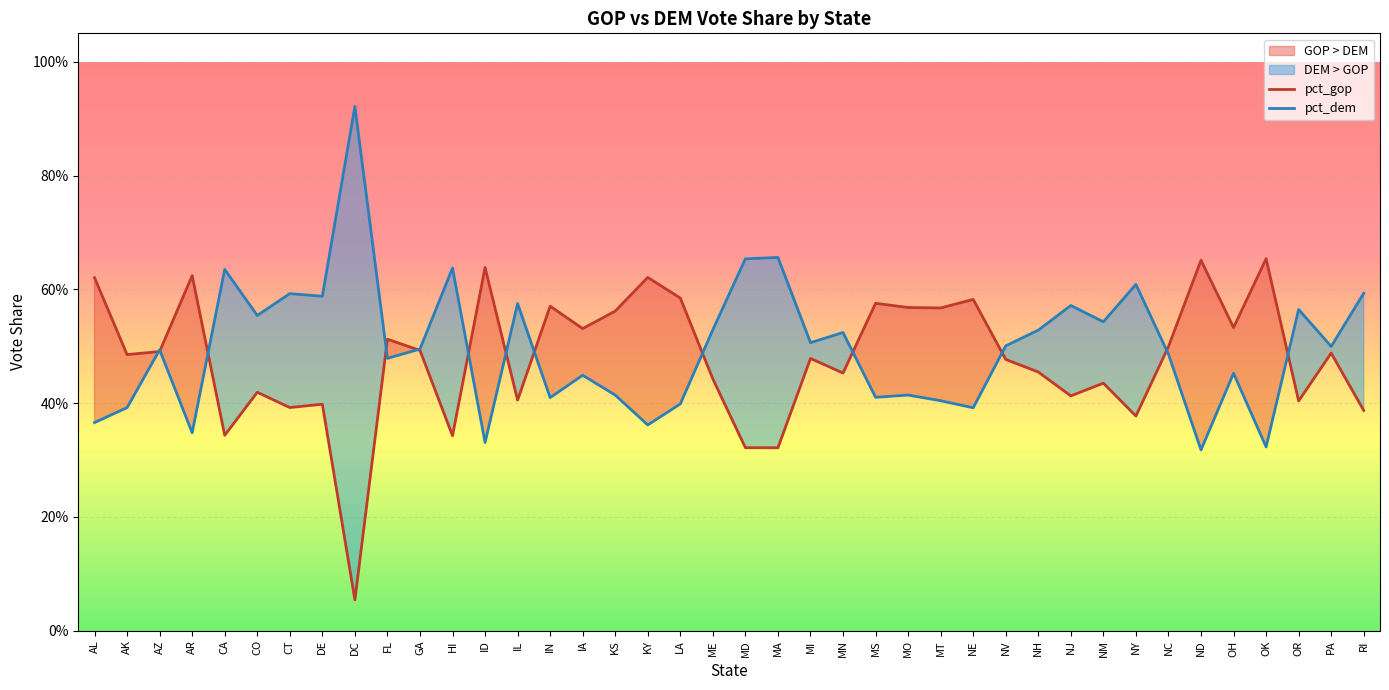

At which category is the sum across all series the highest?

FL